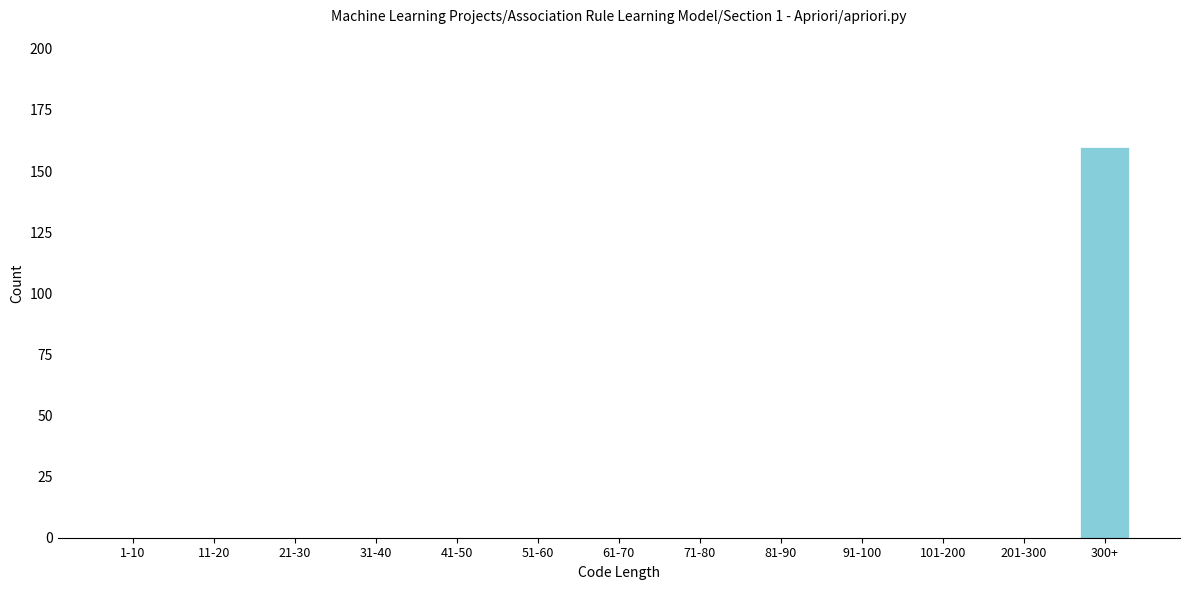

Reading right to left, transcribe all the data shown in this chart.

300+=160	201-300=0	101-200=0	91-100=0	81-90=0	71-80=0	61-70=0	51-60=0	41-50=0	31-40=0	21-30=0	11-20=0	1-10=0